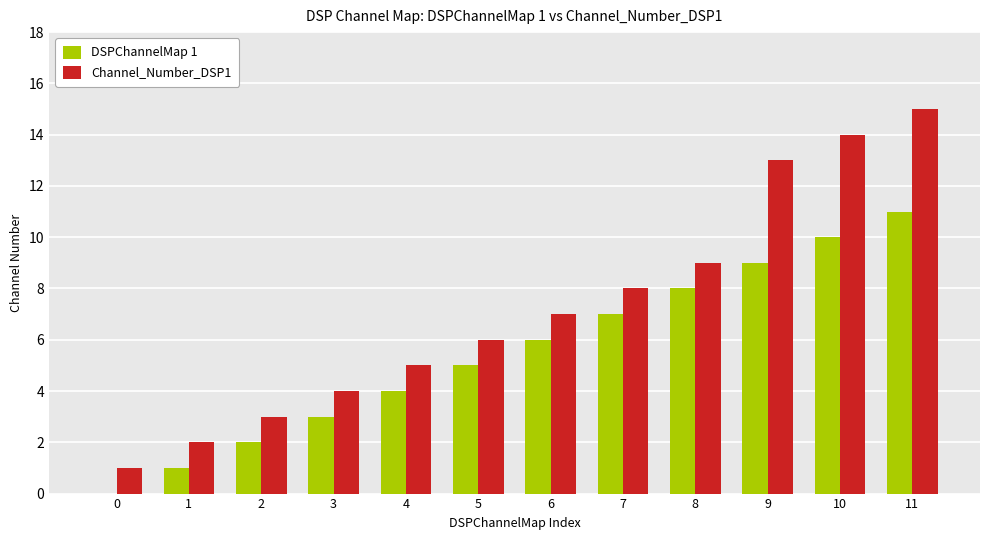

Reading left to right, transcribe all the data shown in this chart.

DSPChannelMap 1: 0=0	1=1	2=2	3=3	4=4	5=5	6=6	7=7	8=8	9=9	10=10	11=11
Channel_Number_DSP1: 0=1	1=2	2=3	3=4	4=5	5=6	6=7	7=8	8=9	9=13	10=14	11=15